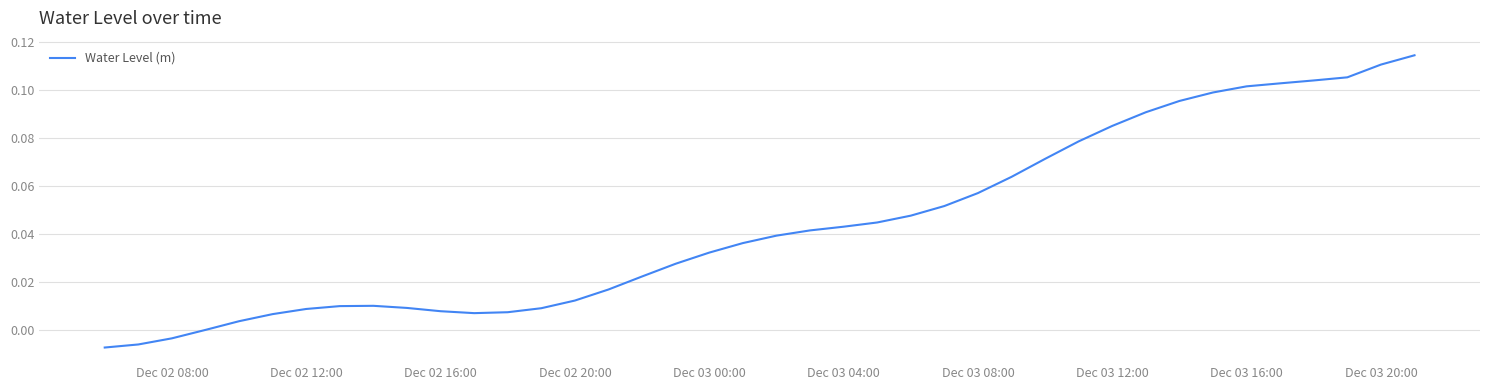

Count the number of categories in the chart.

40